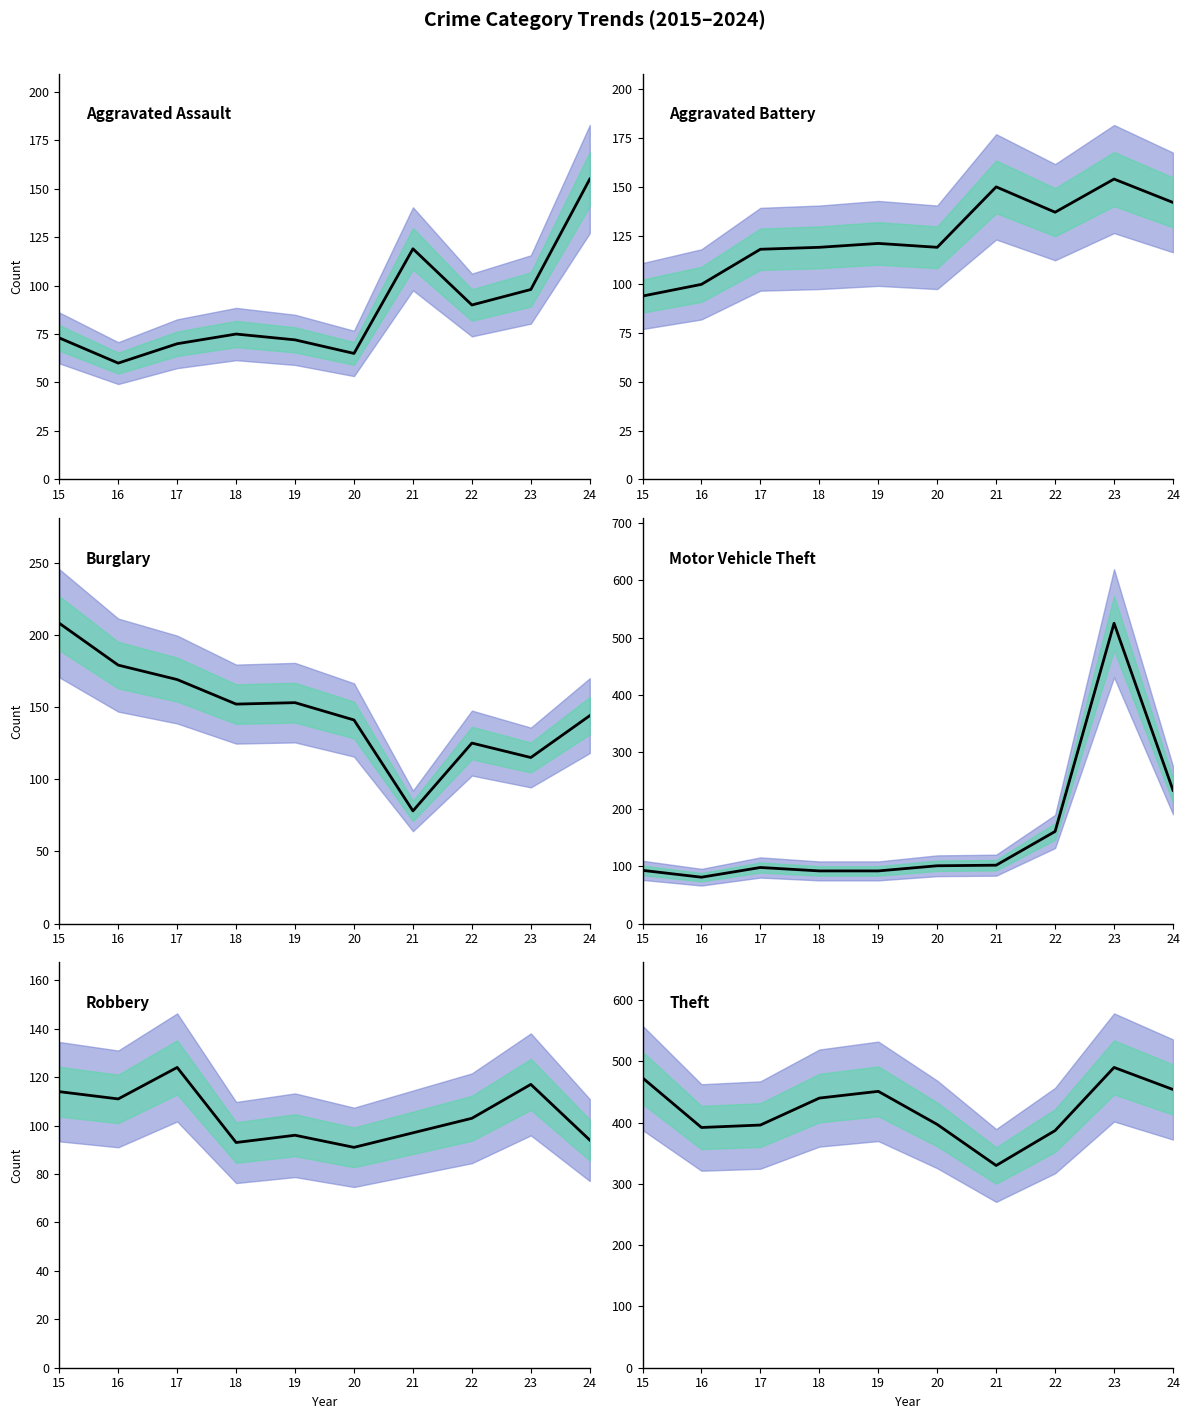

The value of Burglary at 18 is 152. True or false?

True